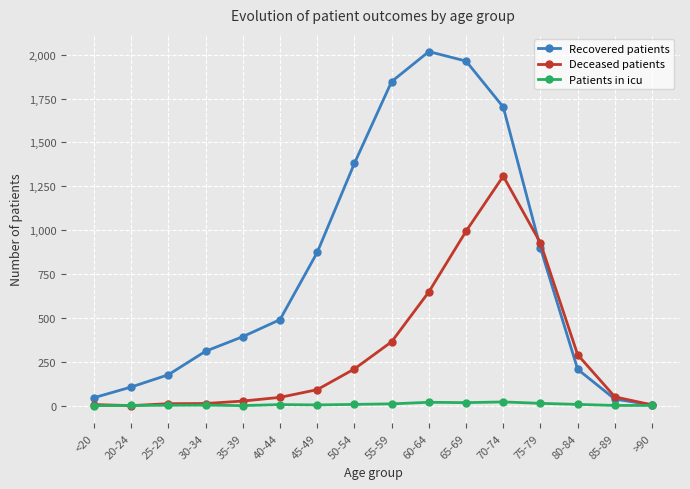

Is it true that Deceased patients equals 365 at 50-54?

False